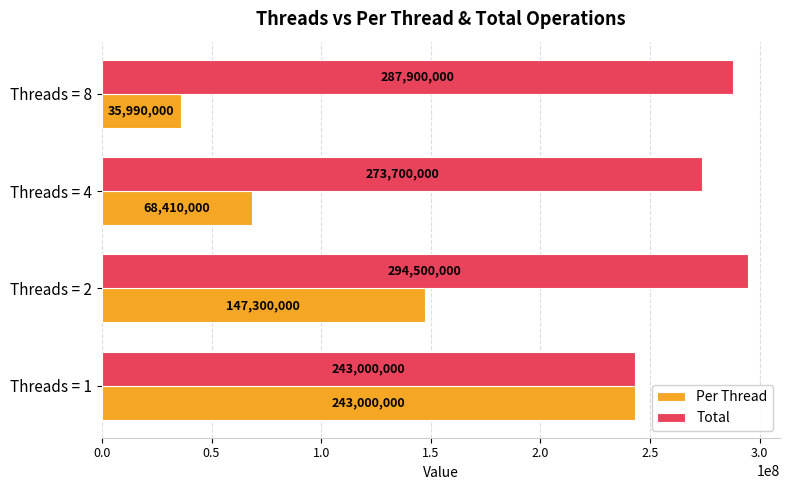

Is the value of Total at Threads = 1 greater than the value of Per Thread at Threads = 8?

Yes